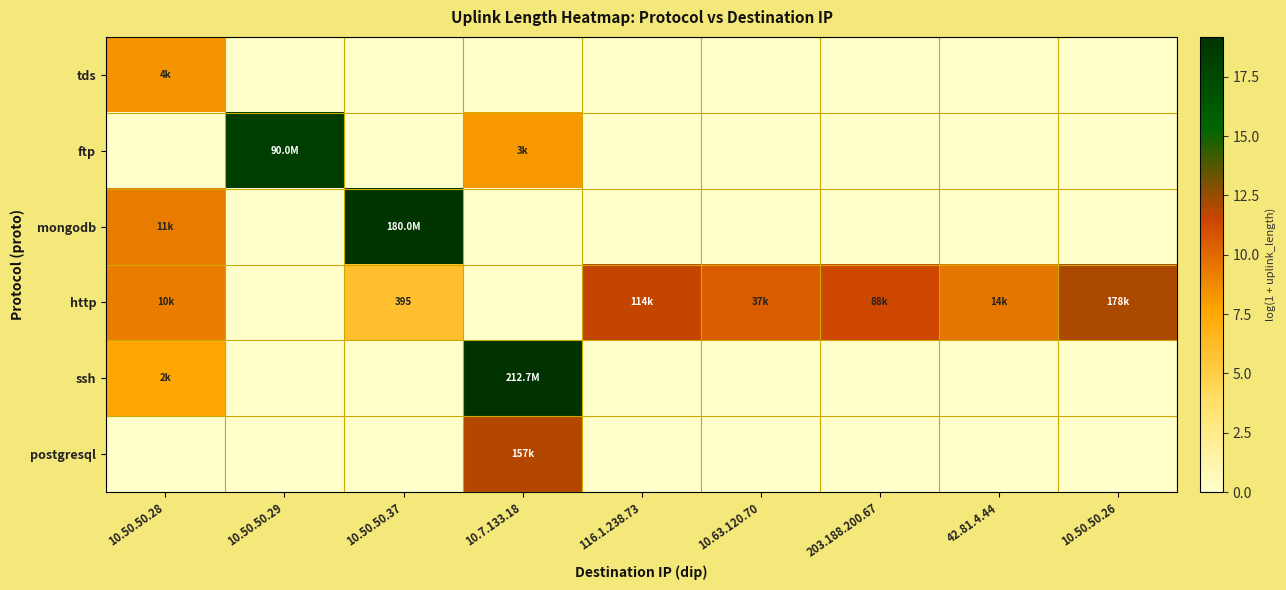

At which category is the sum across all series the highest?

10.7.133.18